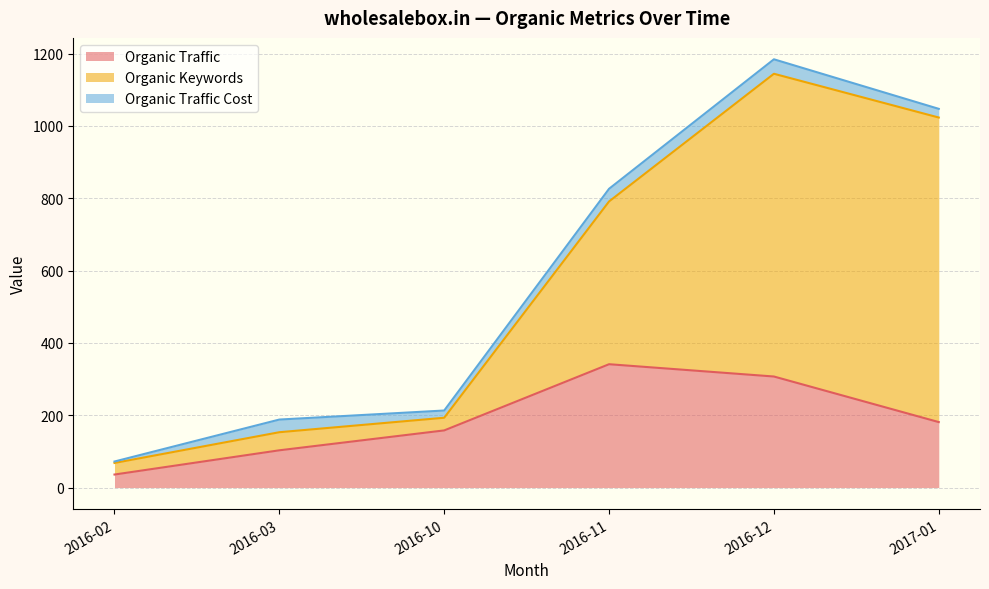

What is the minimum value for Organic Traffic?

36